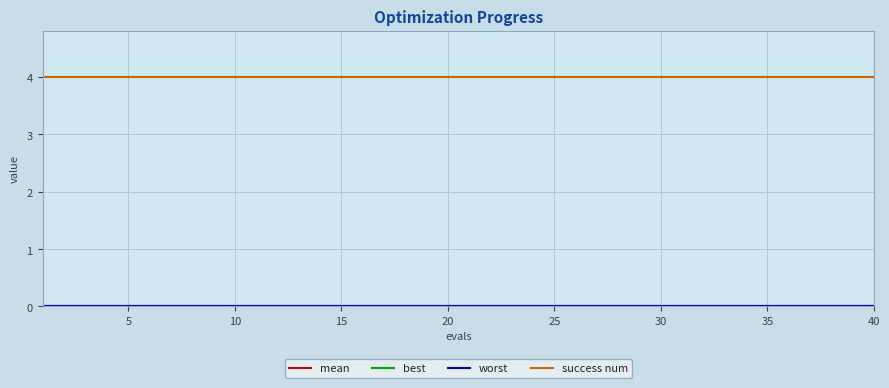

True or false: best and success num intersect in this chart.

False